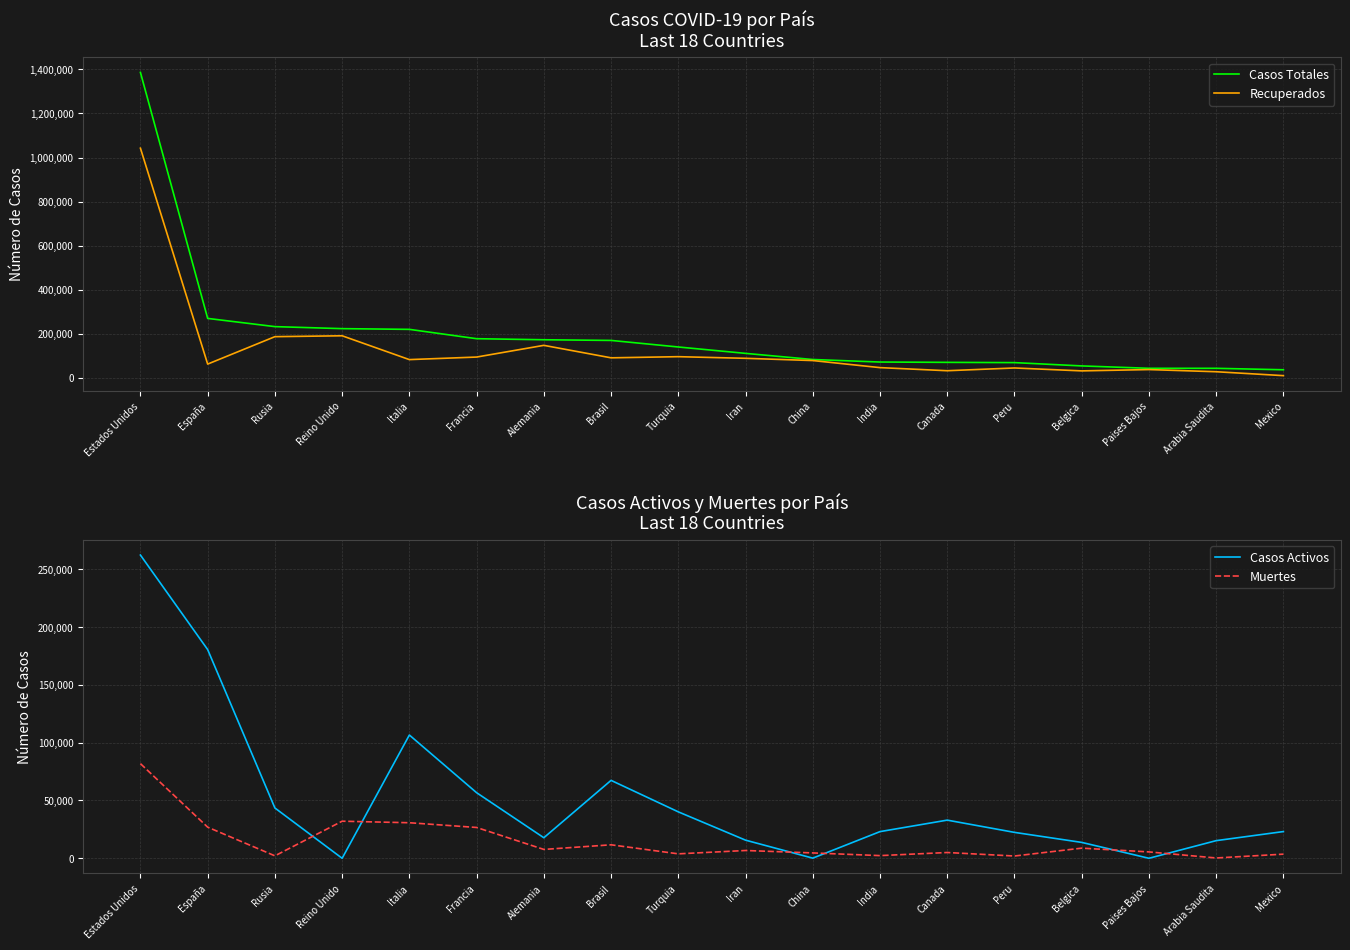

Which category has the lowest value in the Casos Activos series?

Reino Unido